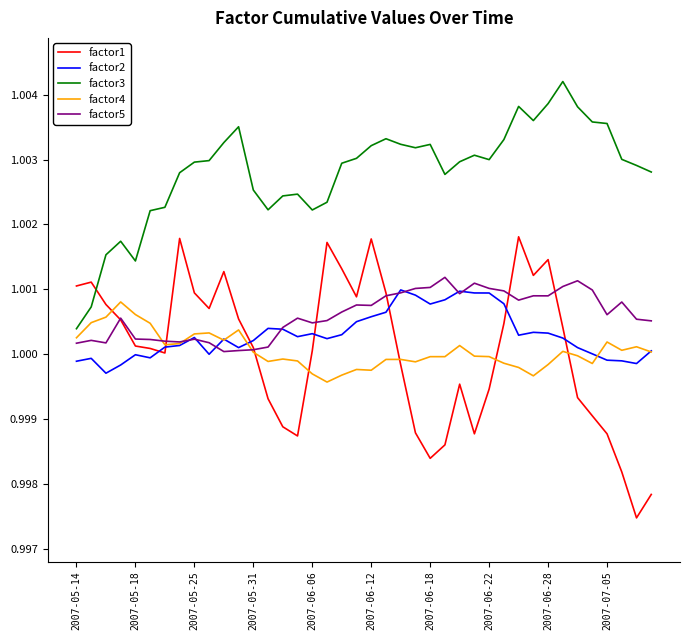

Which series has the largest total across all categories?

factor3